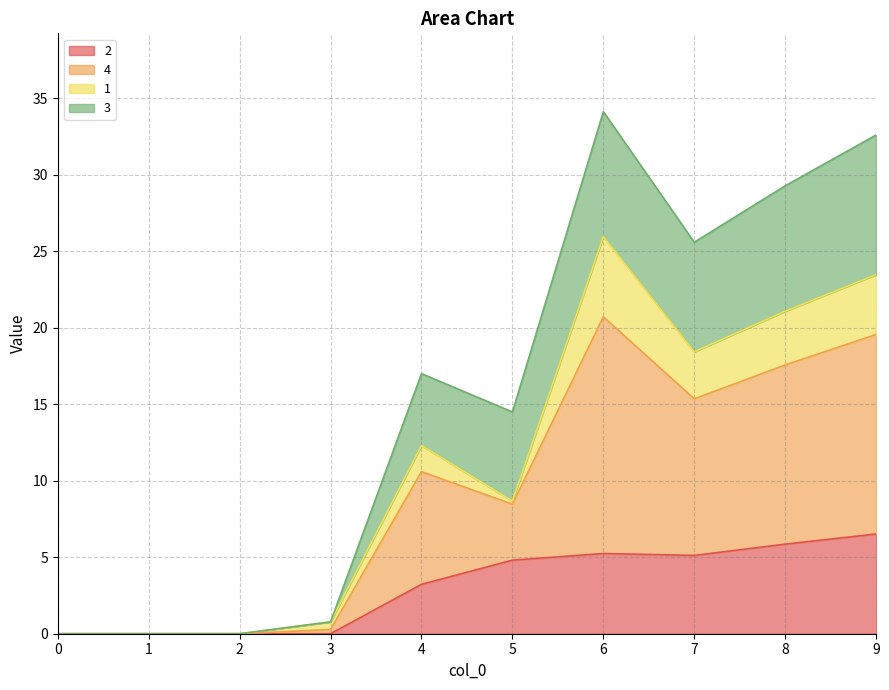

What is the total value across all series at 6?

34.1